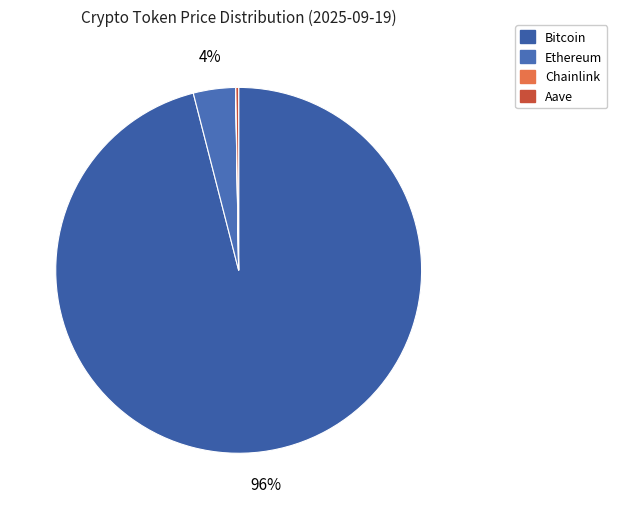

True or false: Ethereum accounts for 14% of the total.

False